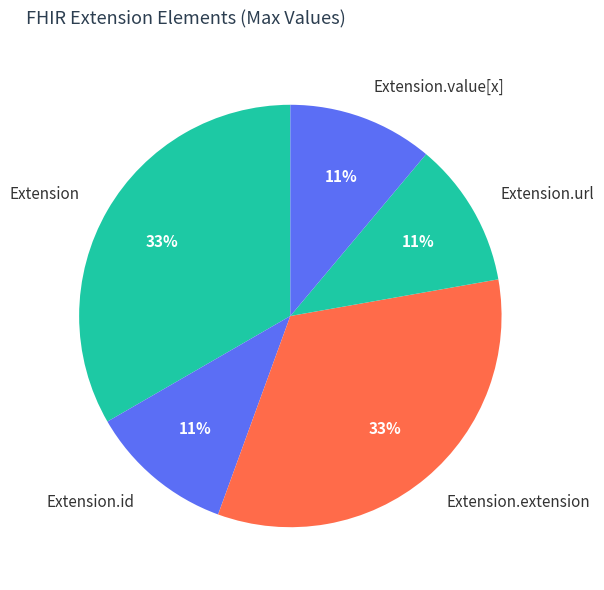

Approximately how many times larger is the value at Extension.value[x] compared to Extension?

0.3